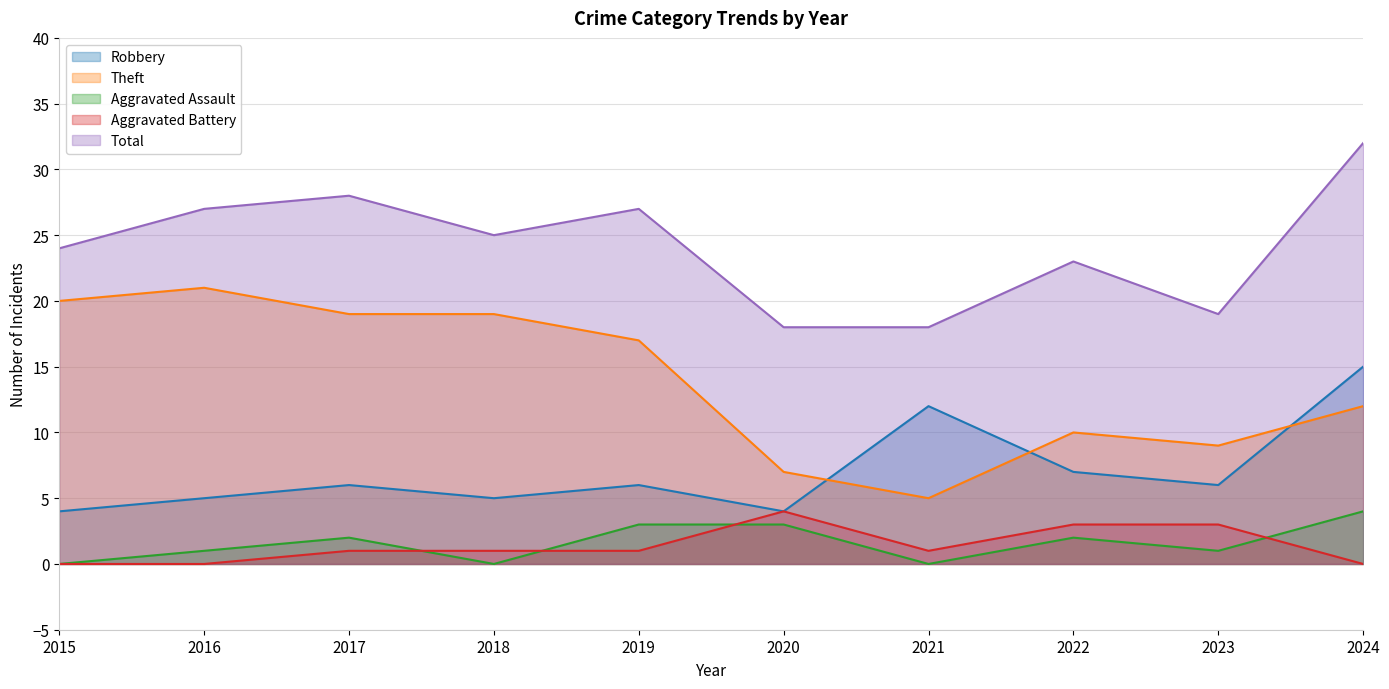

The value of Total at 2015 is 34. True or false?

False